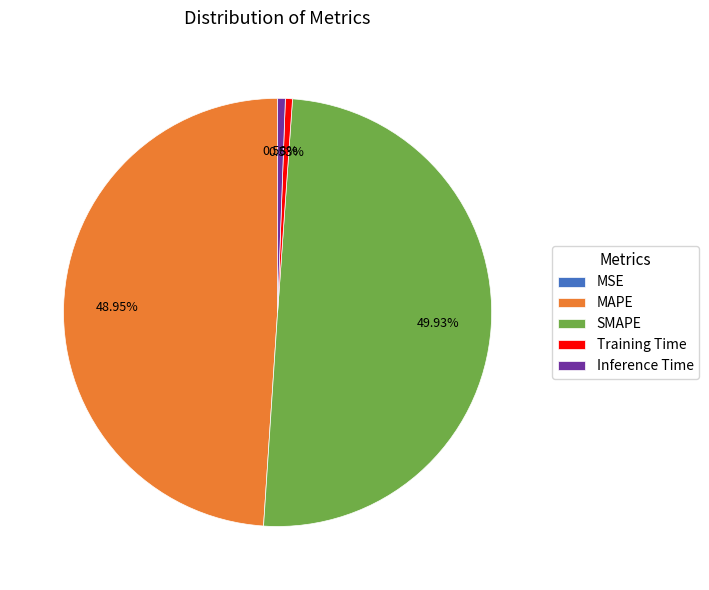

Which category has the biggest portion of the pie?

SMAPE